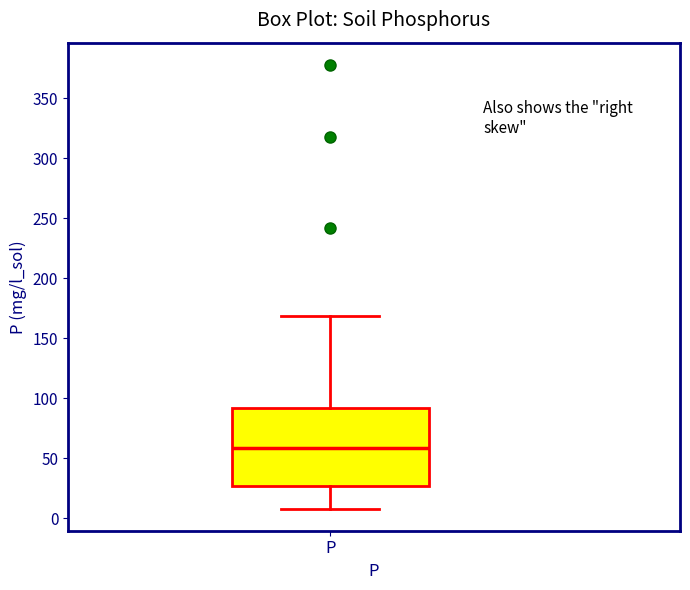

Where does the median line of the box for P sit on the y-axis? The values are not printed on the chart, so give them approximately, as read against the axis.

60